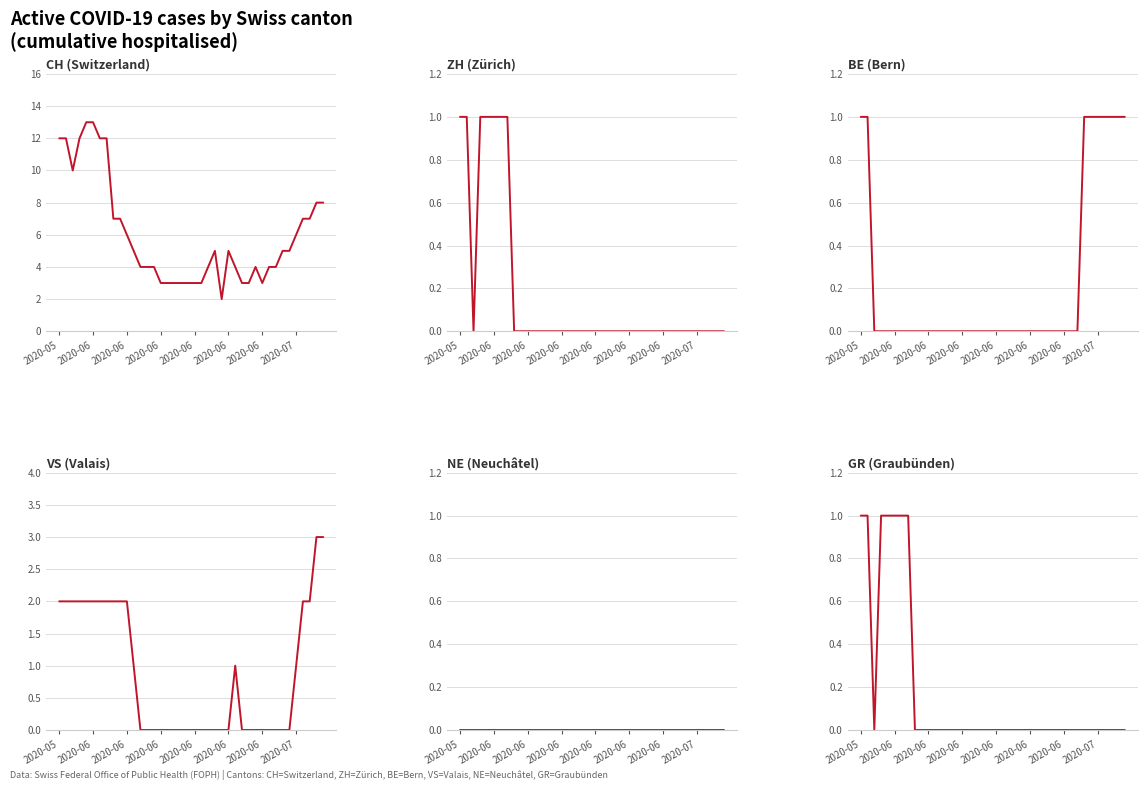

What is the greatest value displayed?

13